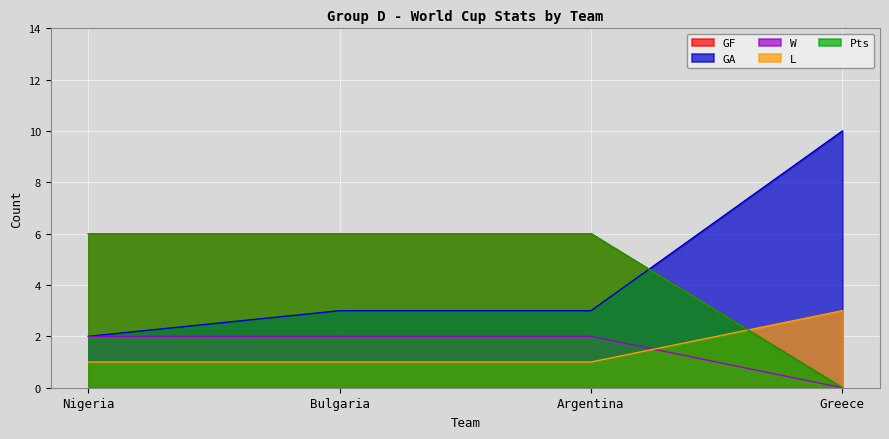

True or false: Pts and GA cross at least once.

True